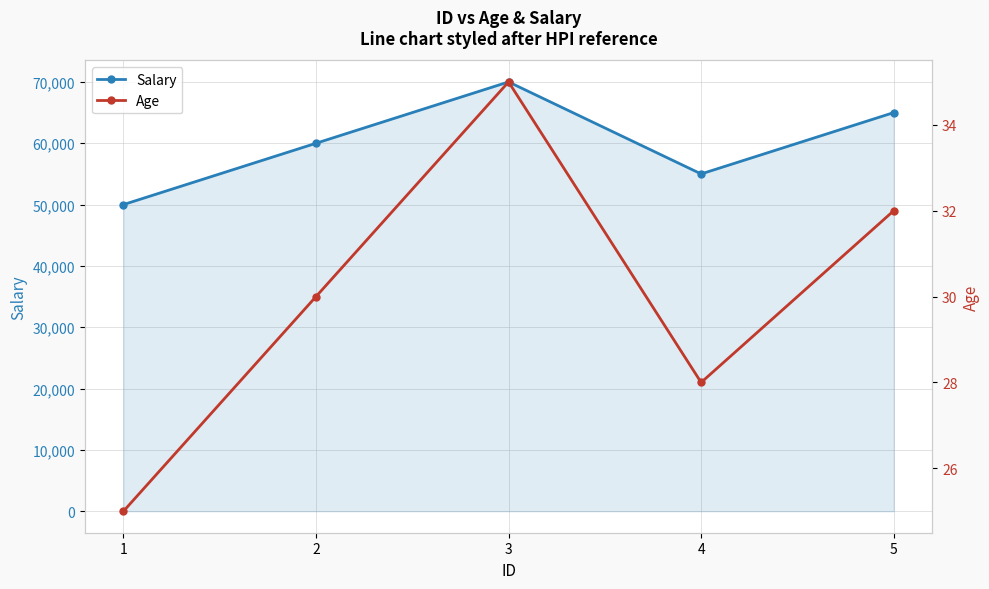

What is the difference between the Salary values at 5 and 1?

15000